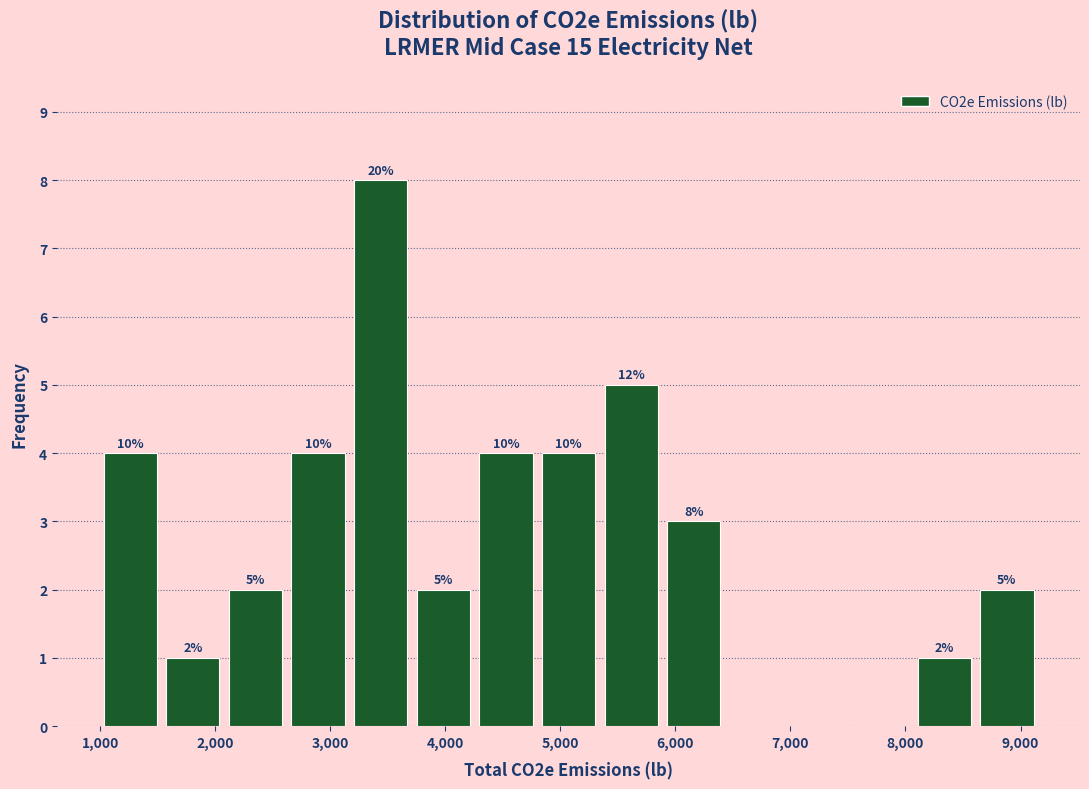

Which range on the x-axis has the tallest bar?

3200 to 3700